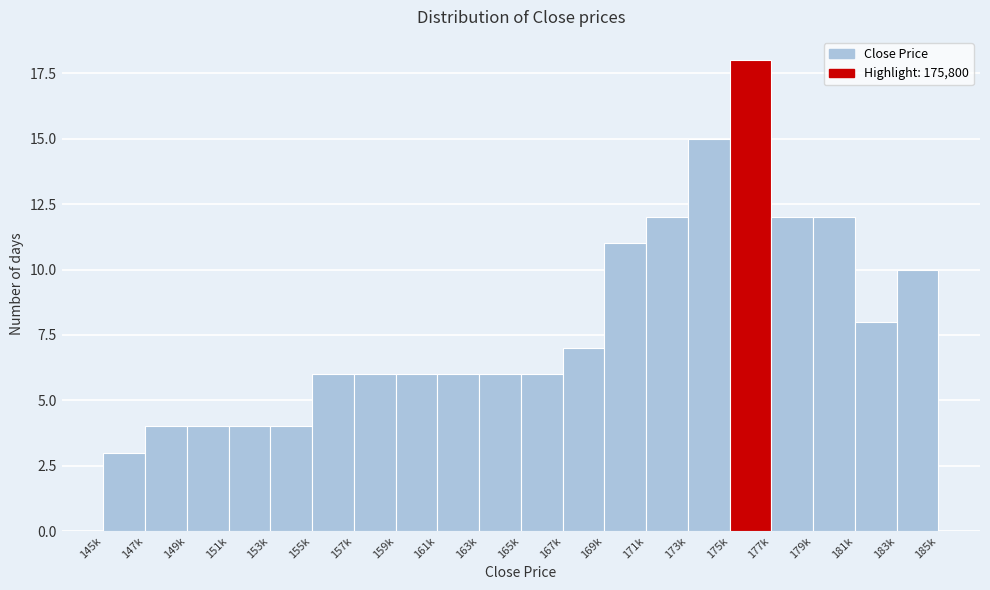

Reading left to right, what are all the values shown in this chart?

145k=3	147k=4	149k=4	151k=4	153k=4	155k=6	157k=6	159k=6	161k=6	163k=6	165k=6	167k=7	169k=11	171k=12	173k=15	175k=18	177k=12	179k=12	181k=8	183k=10